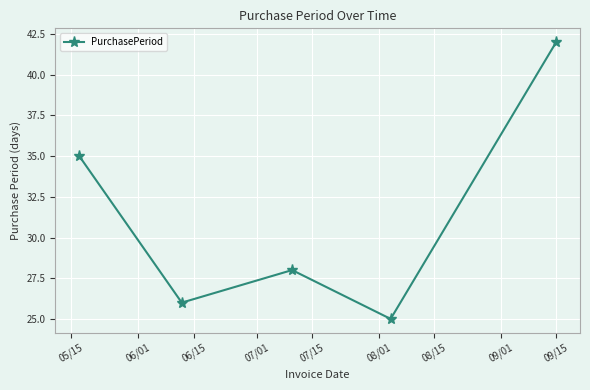

How many lines are shown in the chart?

1